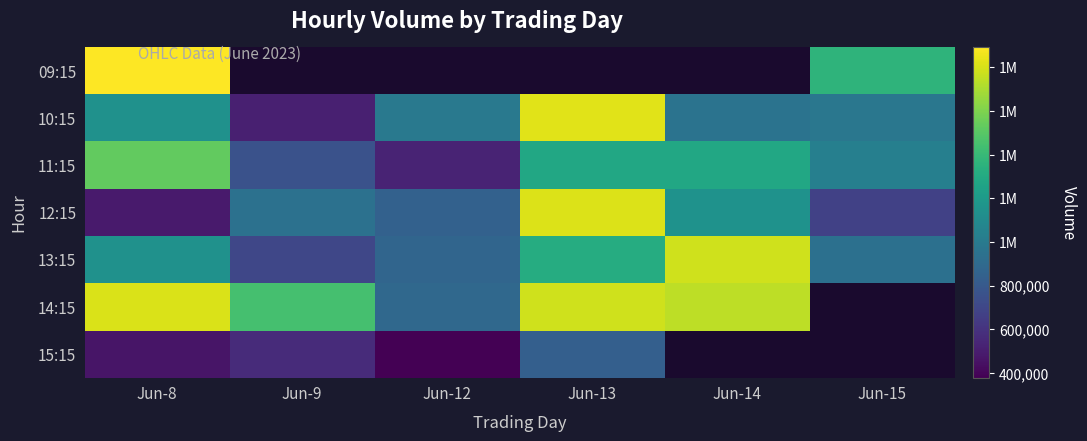

The 14:15 series shows 1783158.0 at Jun-13. True or false?

True